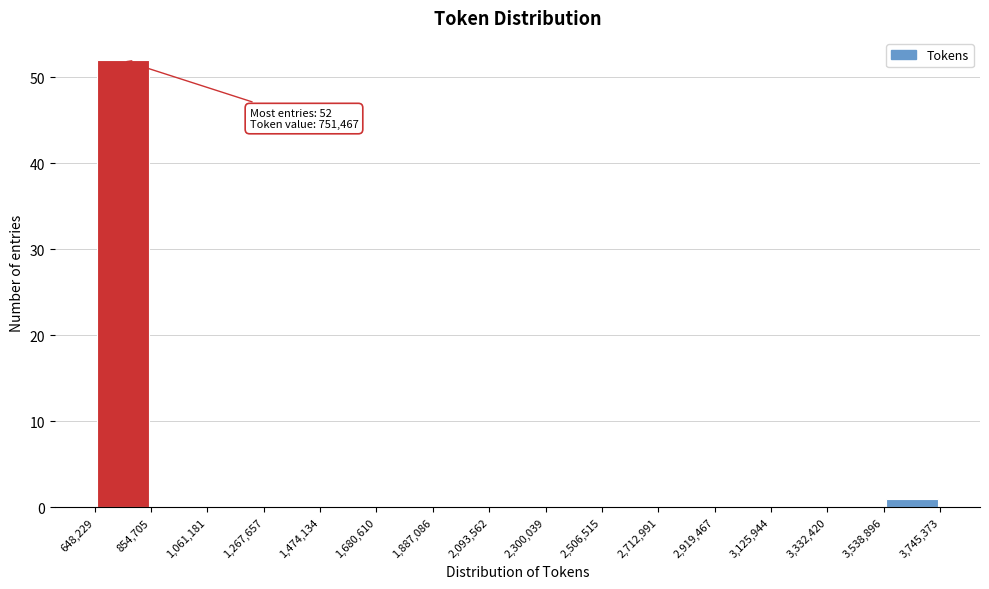

Which range on the x-axis has the tallest bar?

648,229 to 854,705